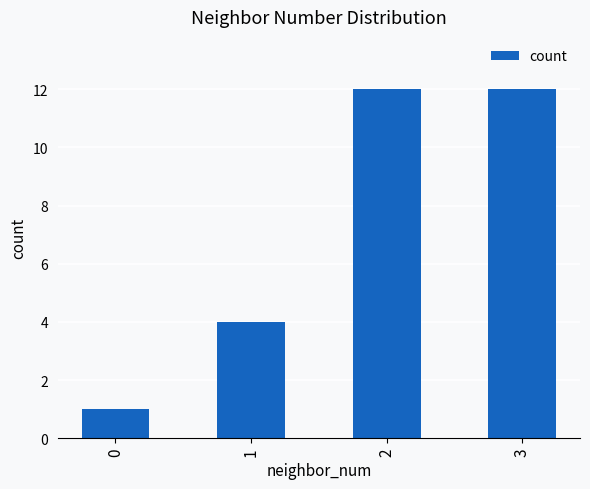

What is the sum of the values at 0 and 1?

5